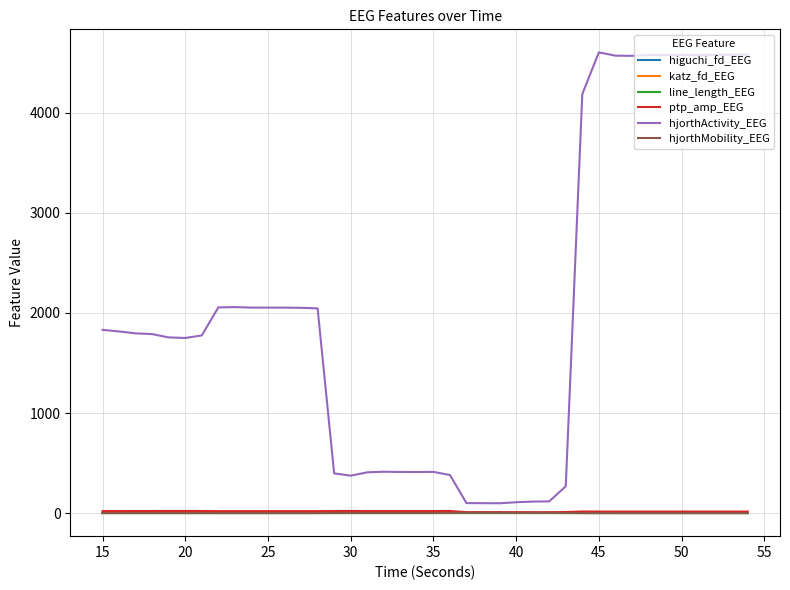

What is the greatest value displayed?

4604.2